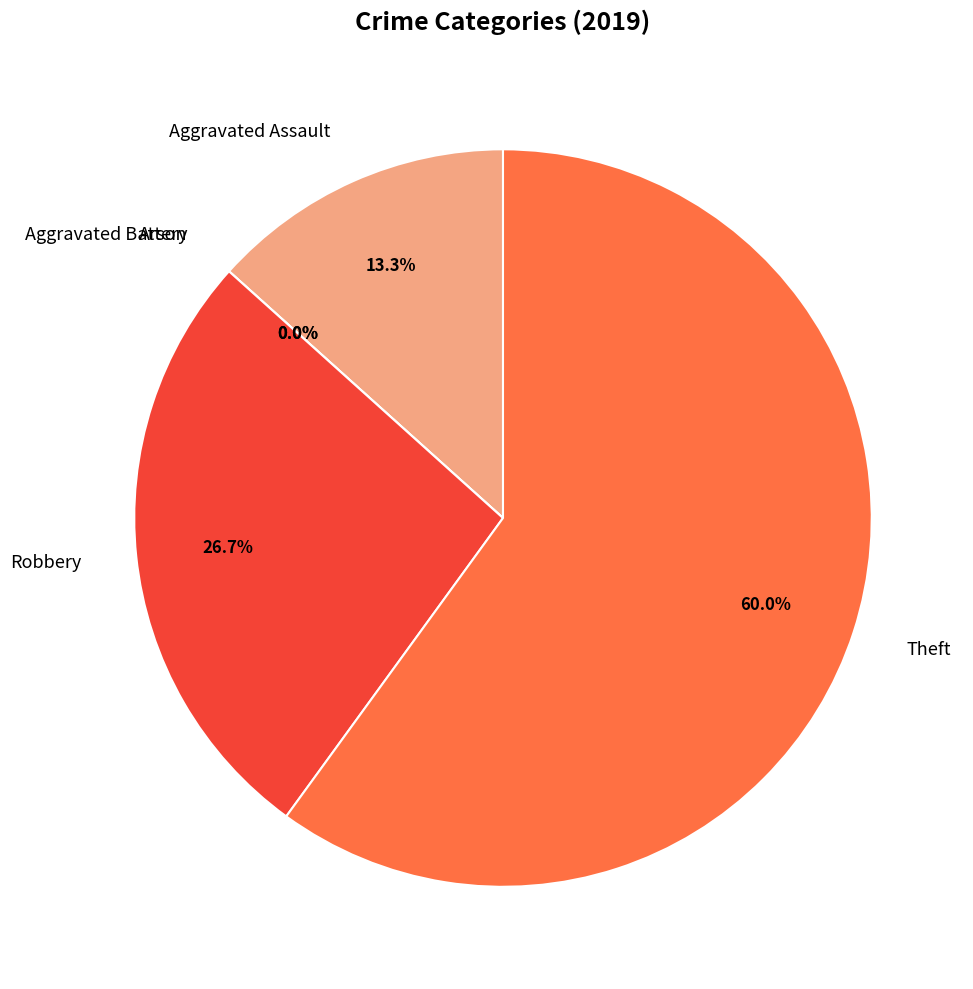

Is it true that Robbery is 38% of the pie?

False